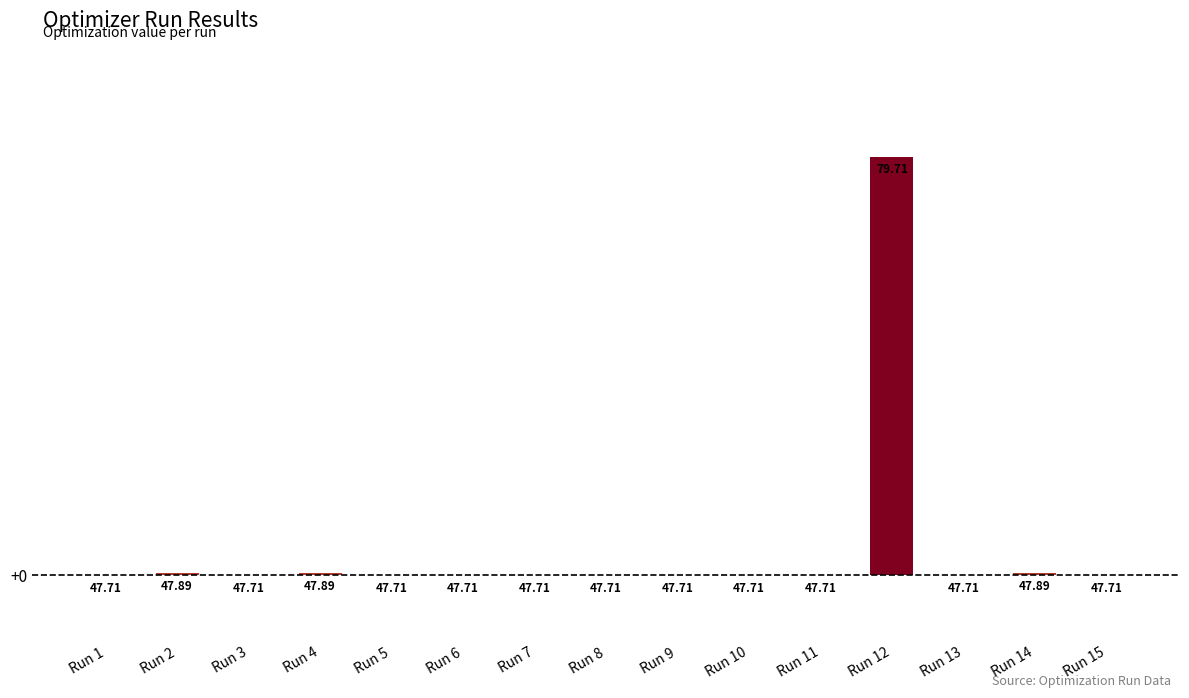

What is the difference between the maximum and second lowest values?

32.0